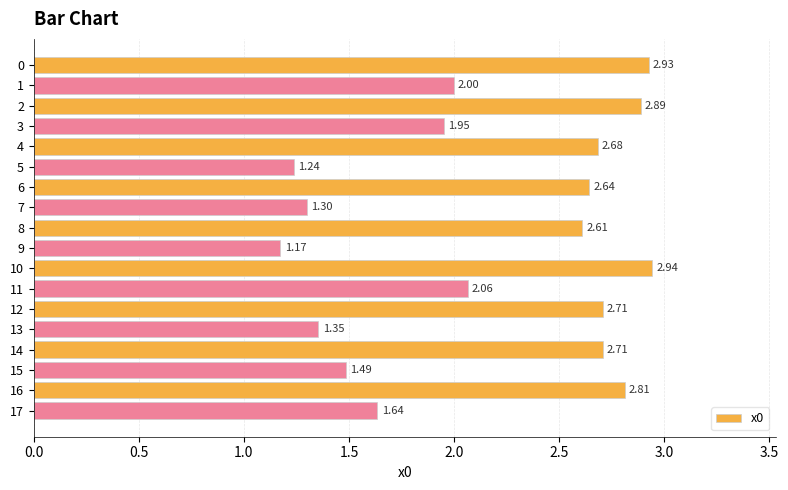

What is the change in value from 6 to 15?

-1.2